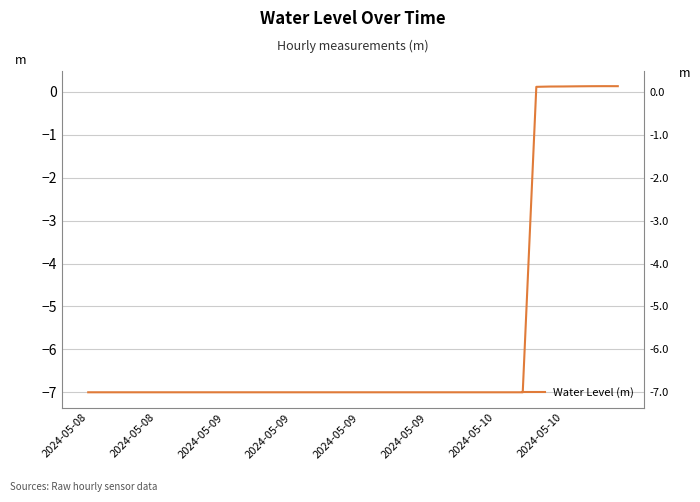

At which category does the data reach its first local peak?

38